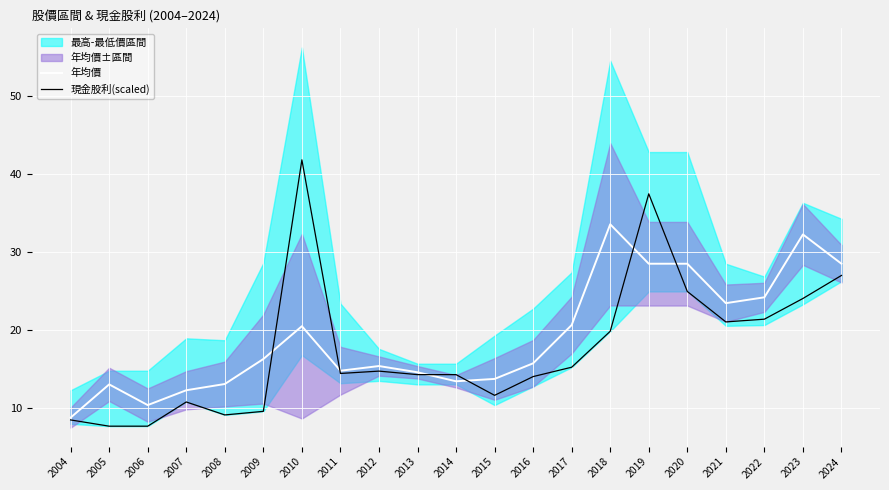

At how many categories does at least one series exceed 34?

2